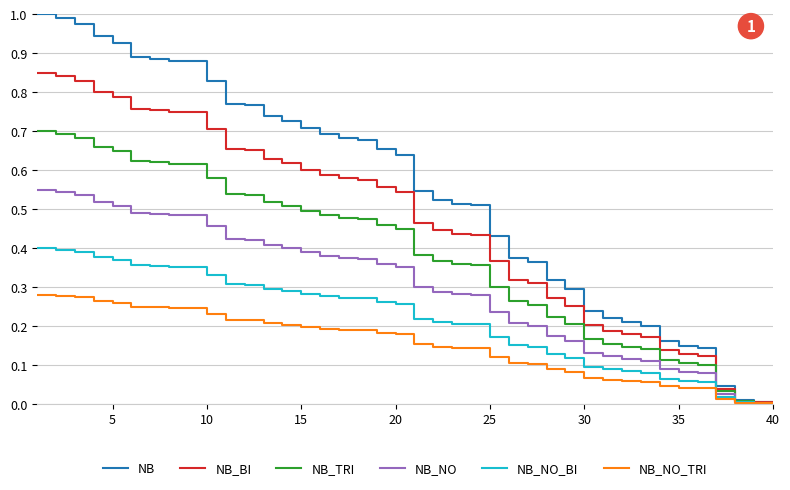

List the series in order of their peak value, highest first.

NB, NB_BI, NB_TRI, NB_NO, NB_NO_BI, NB_NO_TRI